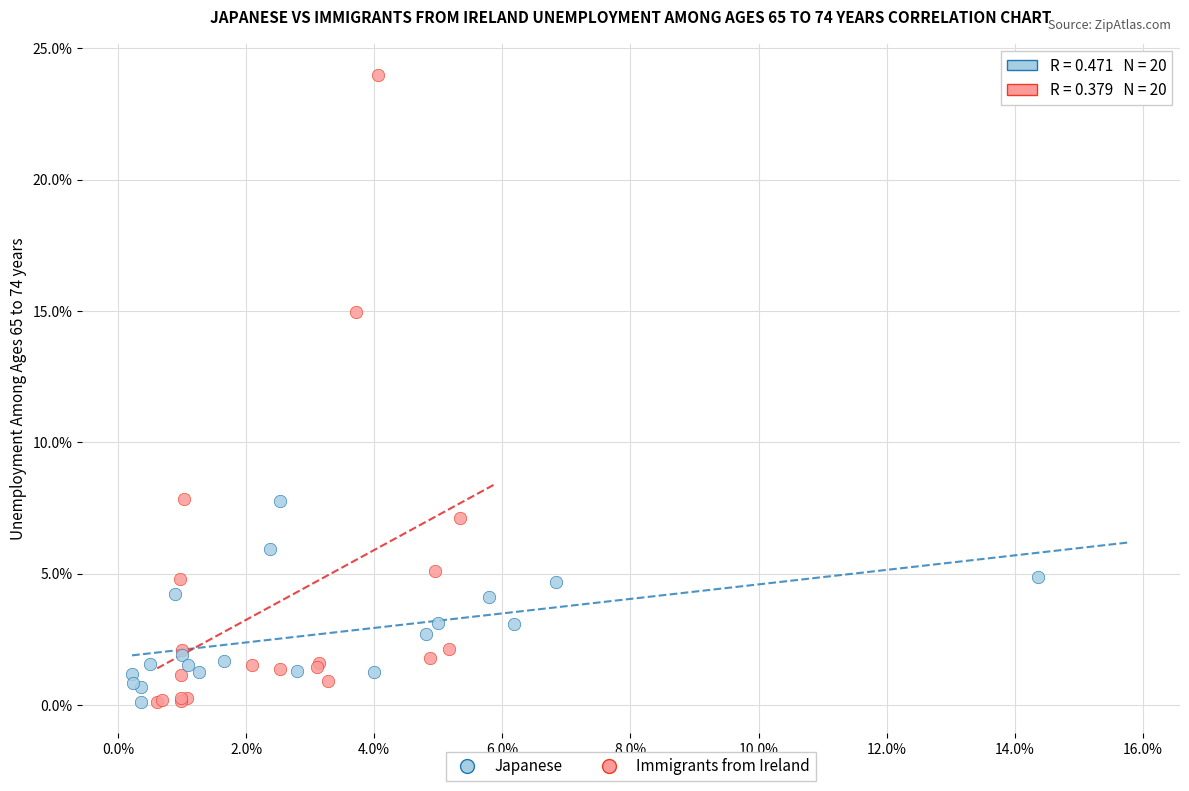

Which series contains the highest Y value?

Immigrants from Ireland